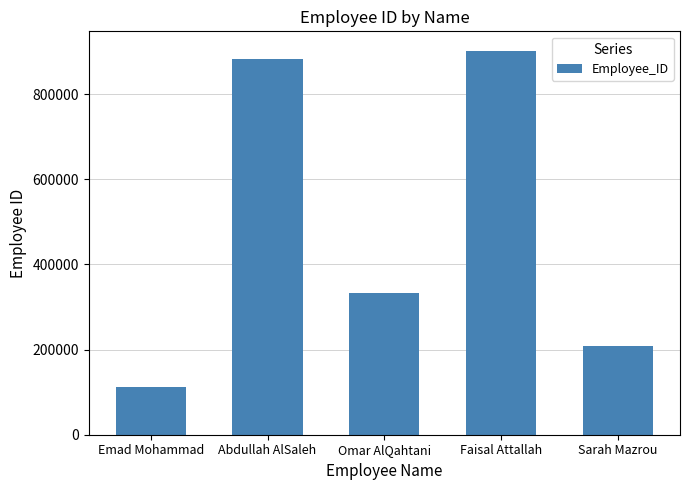

What is the change in value from Omar AlQahtani to Faisal Attallah?

+568908